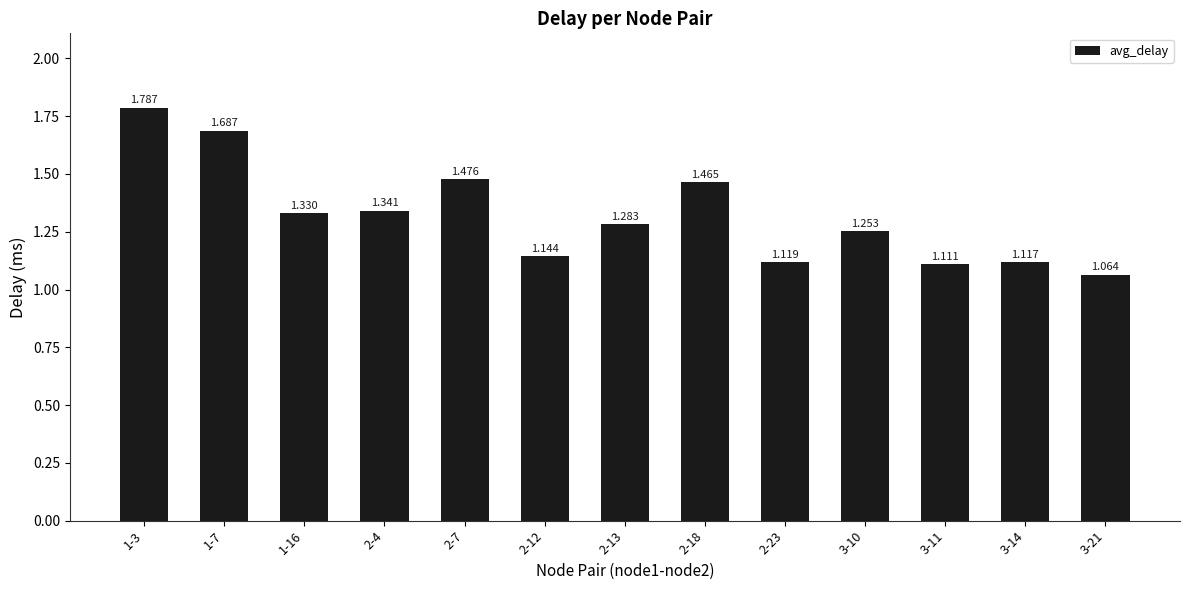

Count the number of categories in the chart.

13